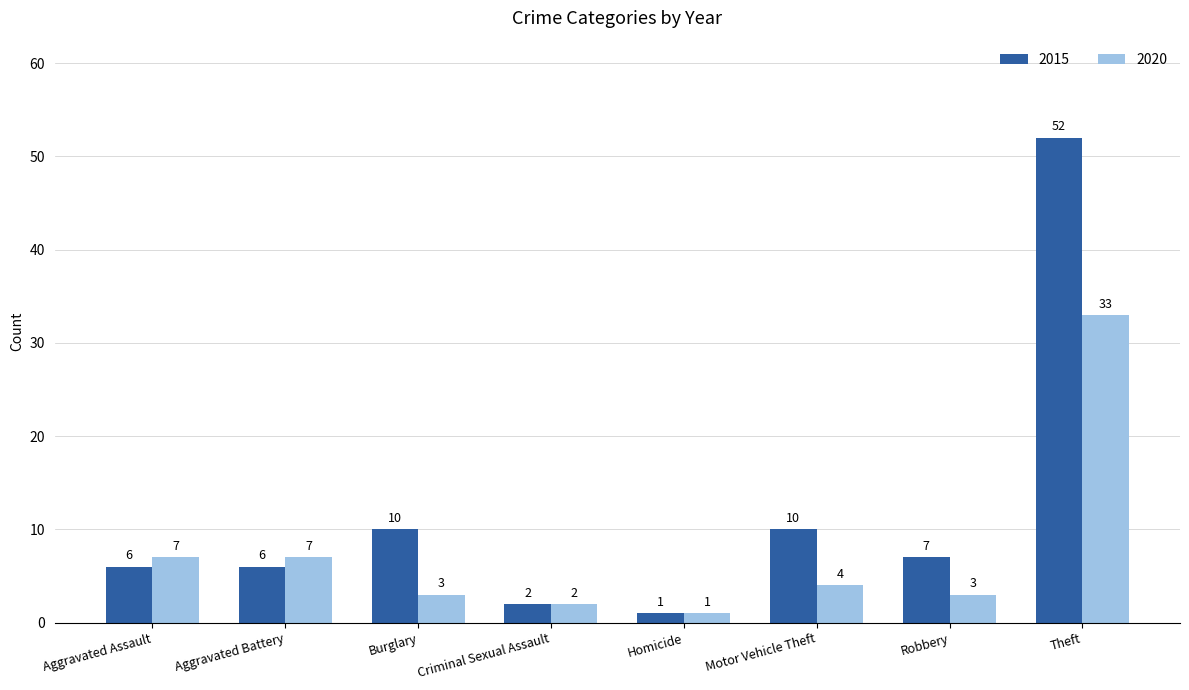

Reading right to left, list all the values displayed in this chart.

2015: Theft=52	Robbery=7	Motor Vehicle Theft=10	Homicide=1	Criminal Sexual Assault=2	Burglary=10	Aggravated Battery=6	Aggravated Assault=6
2020: Theft=33	Robbery=3	Motor Vehicle Theft=4	Homicide=1	Criminal Sexual Assault=2	Burglary=3	Aggravated Battery=7	Aggravated Assault=7